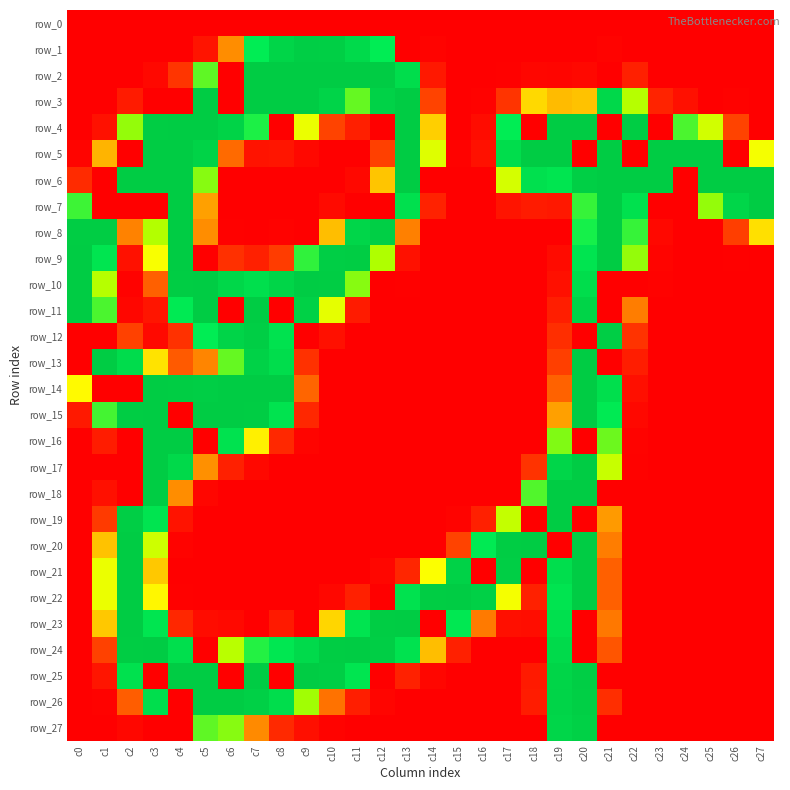

Rank the categories by row_6 value from lowest to highest.

c1, c6, c7, c8, c9, c10, c14, c15, c16, c24, c11, c0, c12, c17, c5, c19, c18, c20, c27, c2, c3, c4, c13, c21, c22, c23, c25, c26